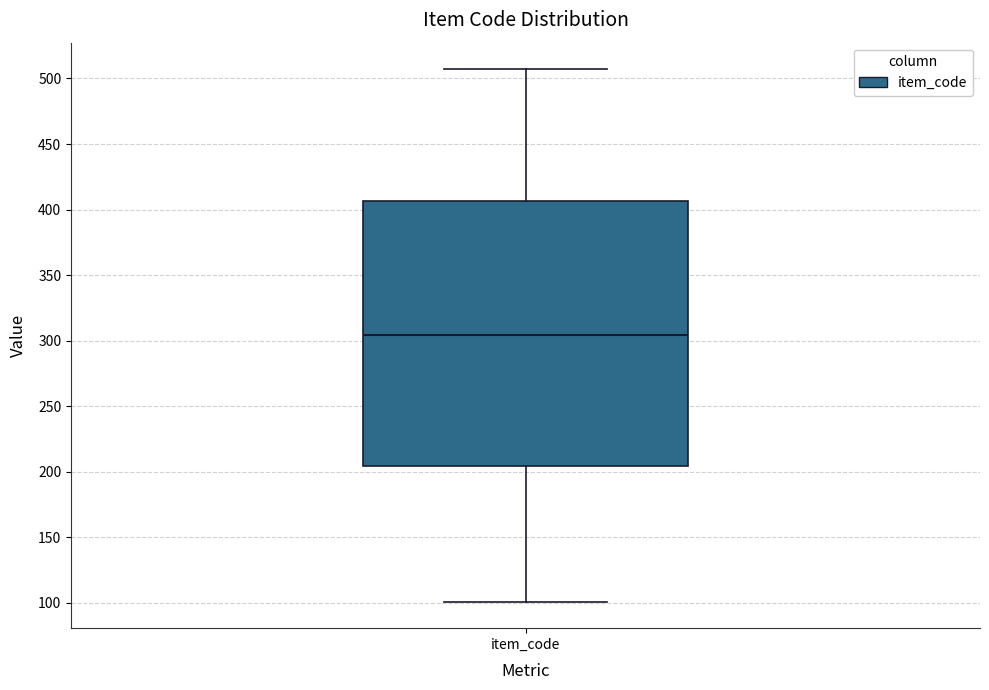

Read this box plot against the y-axis: the position of the median line, the range covered by the box, and the ends of both whiskers. The values are not printed on the chart, so give them approximately, as read against the axis.

median 305, box 205 to 405, whiskers 100 to 505